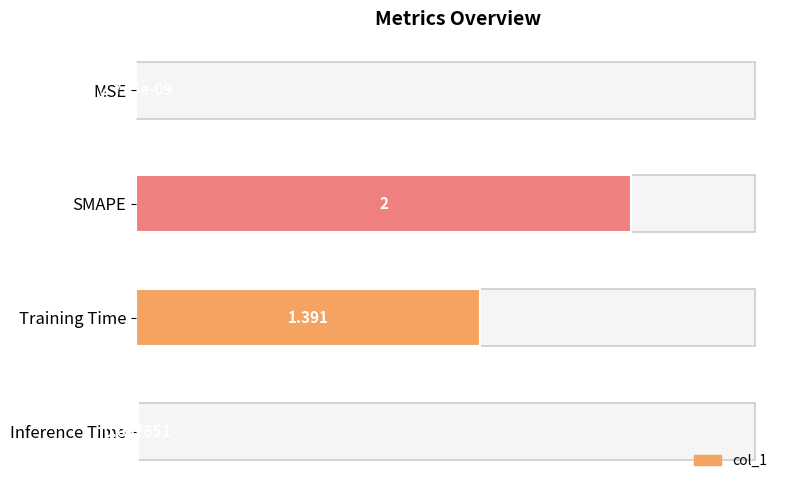

Which category has the highest value across all series?

SMAPE